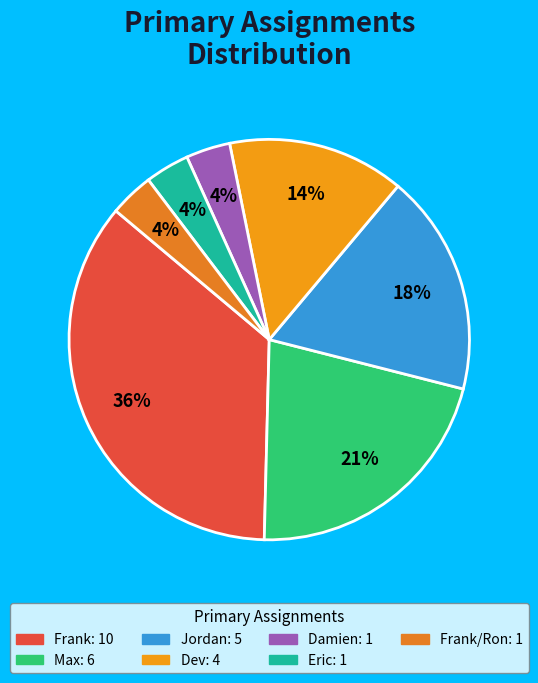

Which slice is the smallest?

Damien